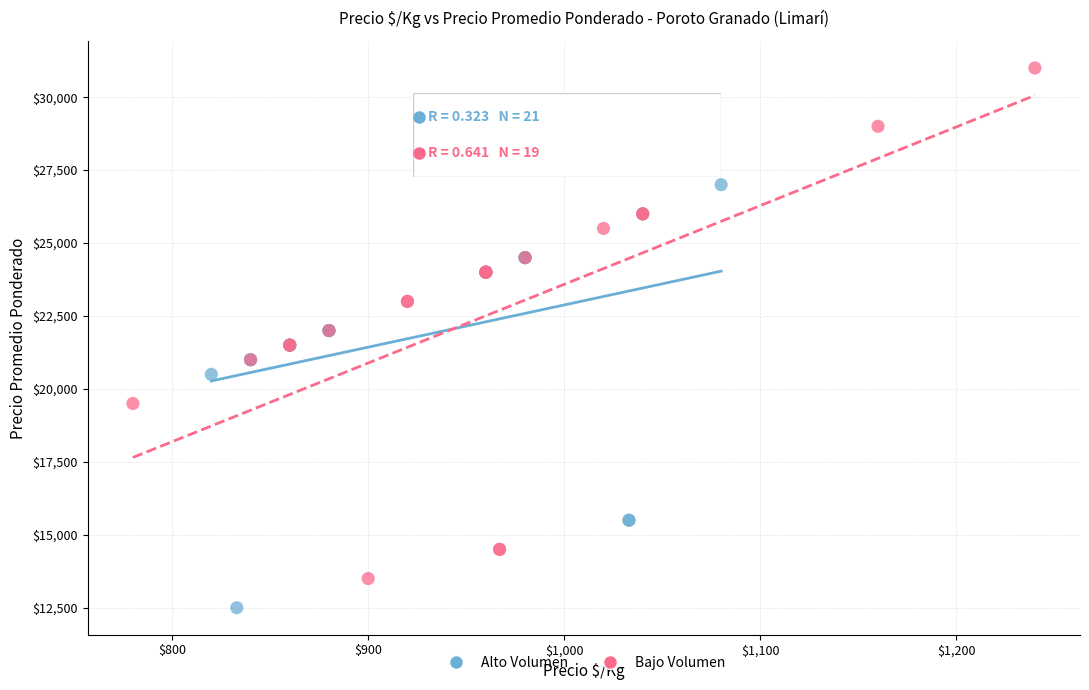

Which series contains the lowest Y value?

Alto Volumen